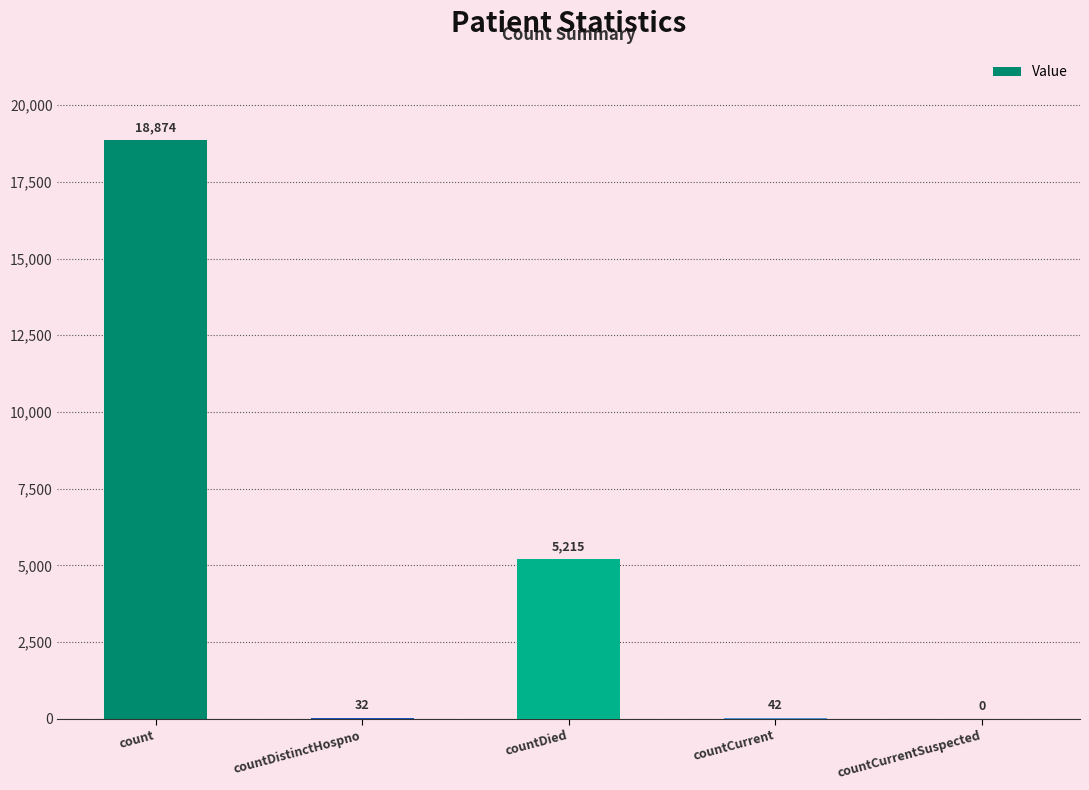

What is the change in value from count to countDistinctHospno?

-18842